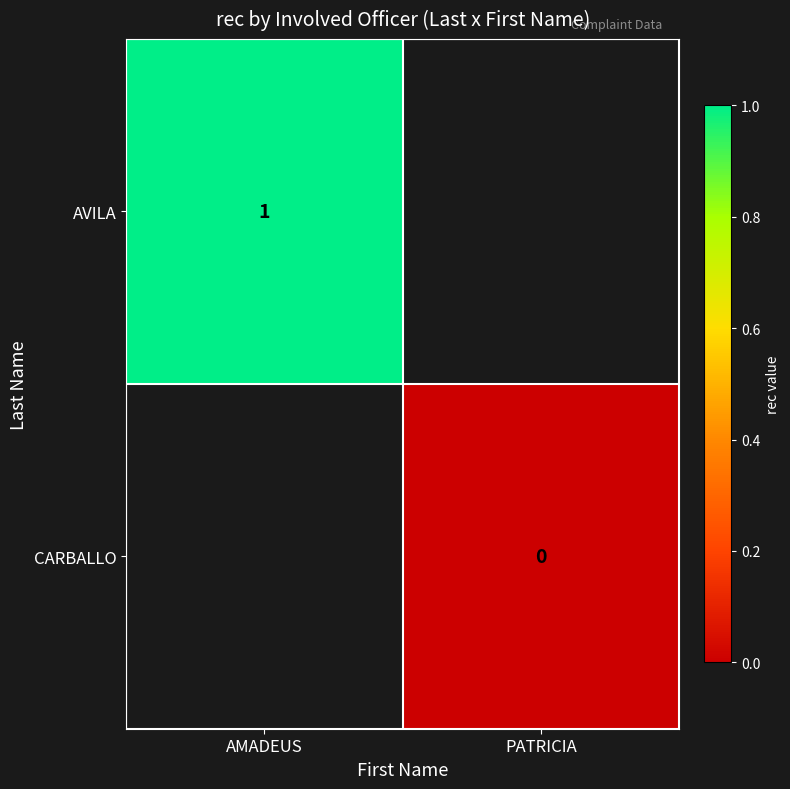

Which label corresponds to the smallest value in the chart?

PATRICIA